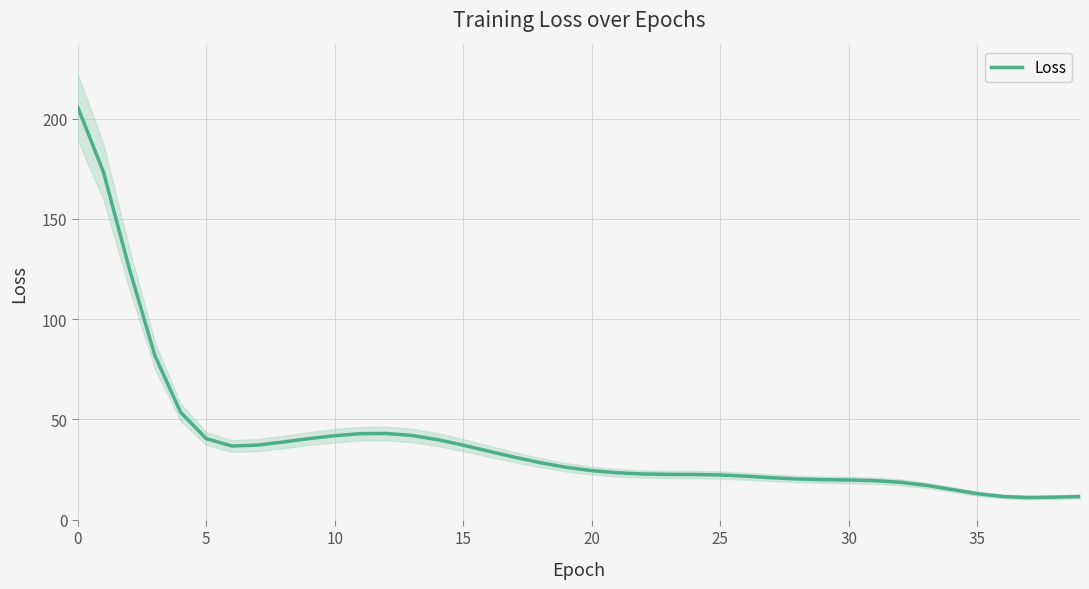

True or false: there are more than 2 points higher than both neighbors.

False